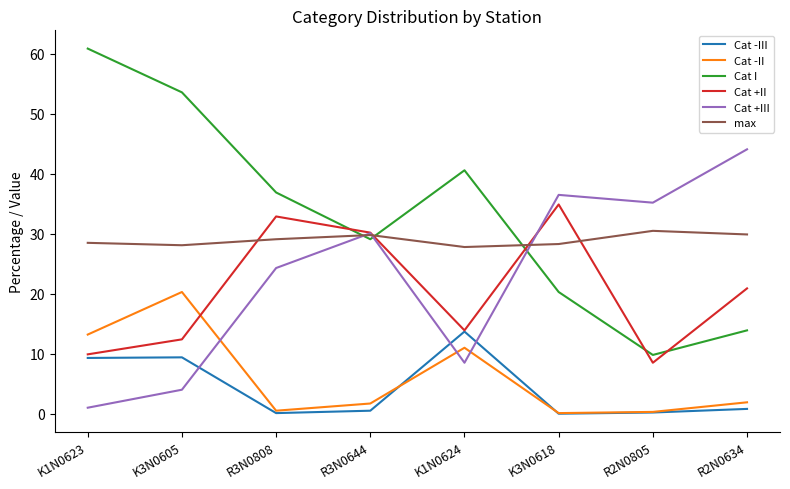

Is this an area chart (filled region under the line)?

No